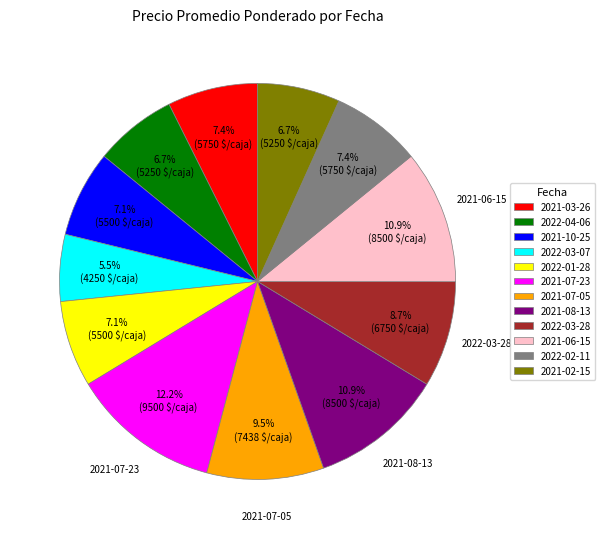

To the nearest percent, what portion does 2022-01-28 represent?

7%